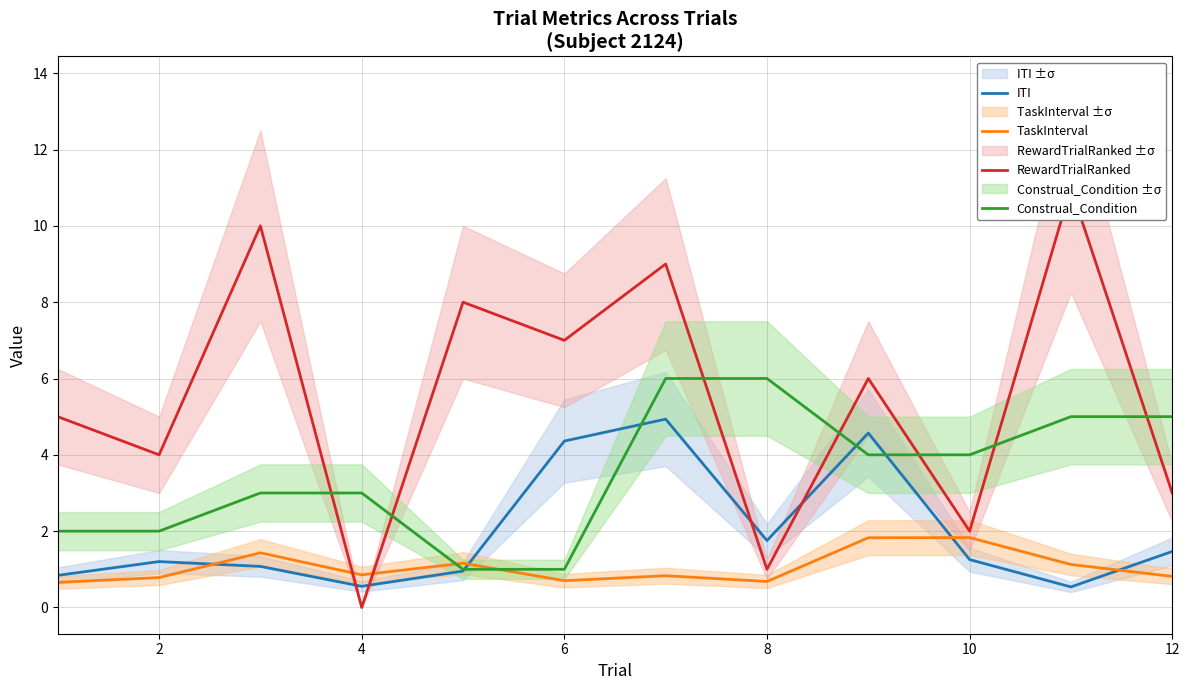

List the series in order of their overall mean, lowest first.

TaskInterval, ITI, Construal_Condition, RewardTrialRanked